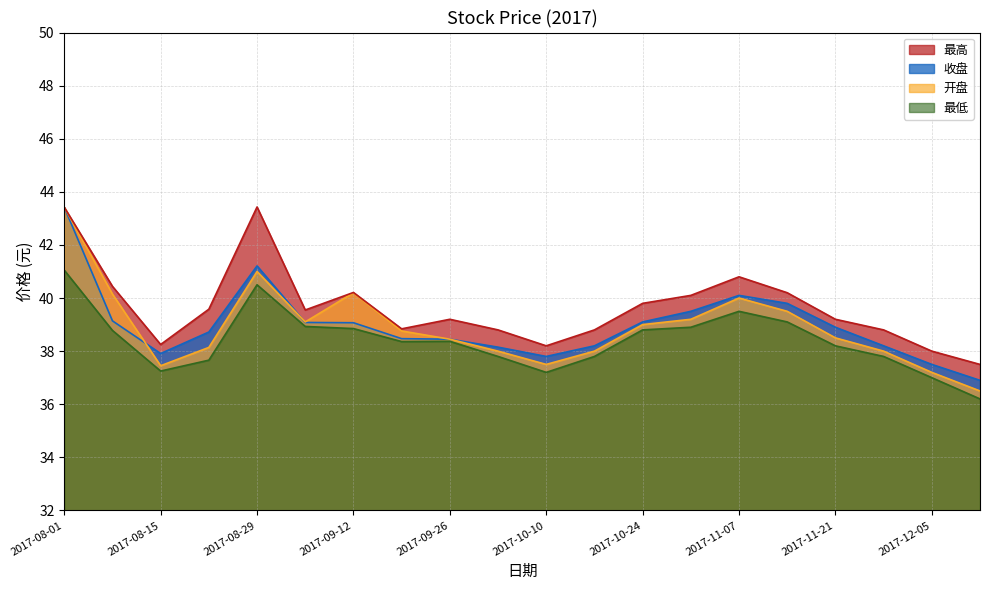

True or false: 最高 and 开盘 cross at least once.

False